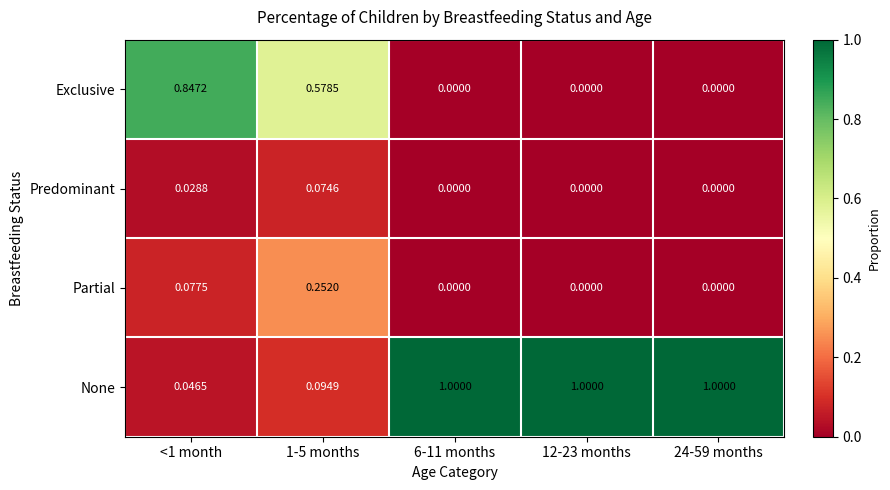

Between <1 month and 1-5 months, which series saw the biggest shift?

Exclusive